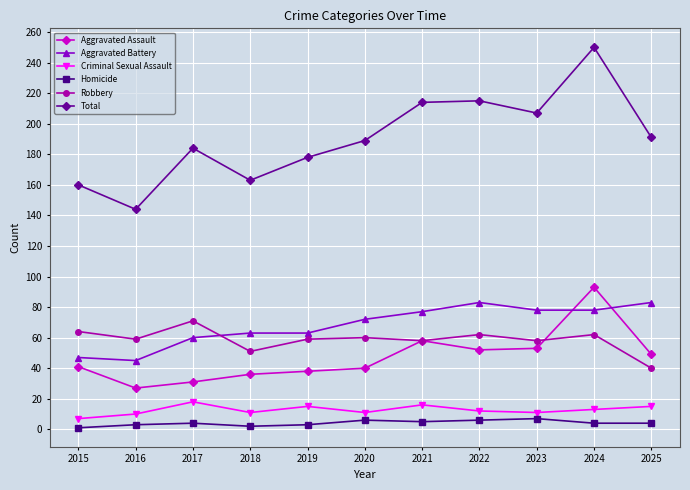

Which series has the largest total across all categories?

Total